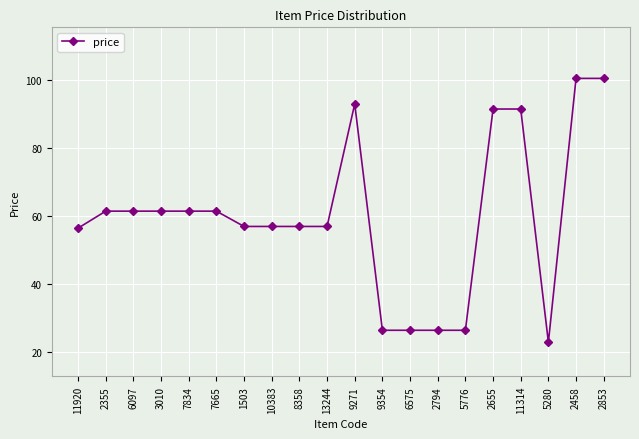

What is the minimum value shown in the chart?

23.0